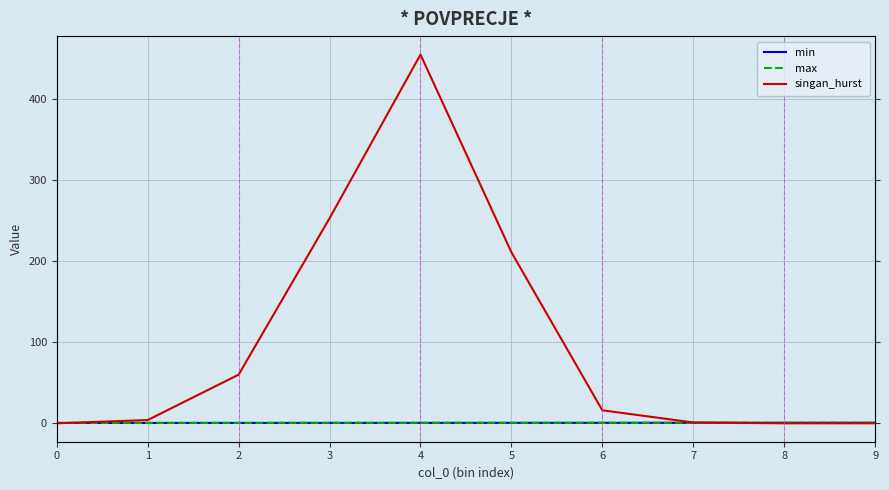

What are all the series names shown in the legend?

min, max, singan_hurst